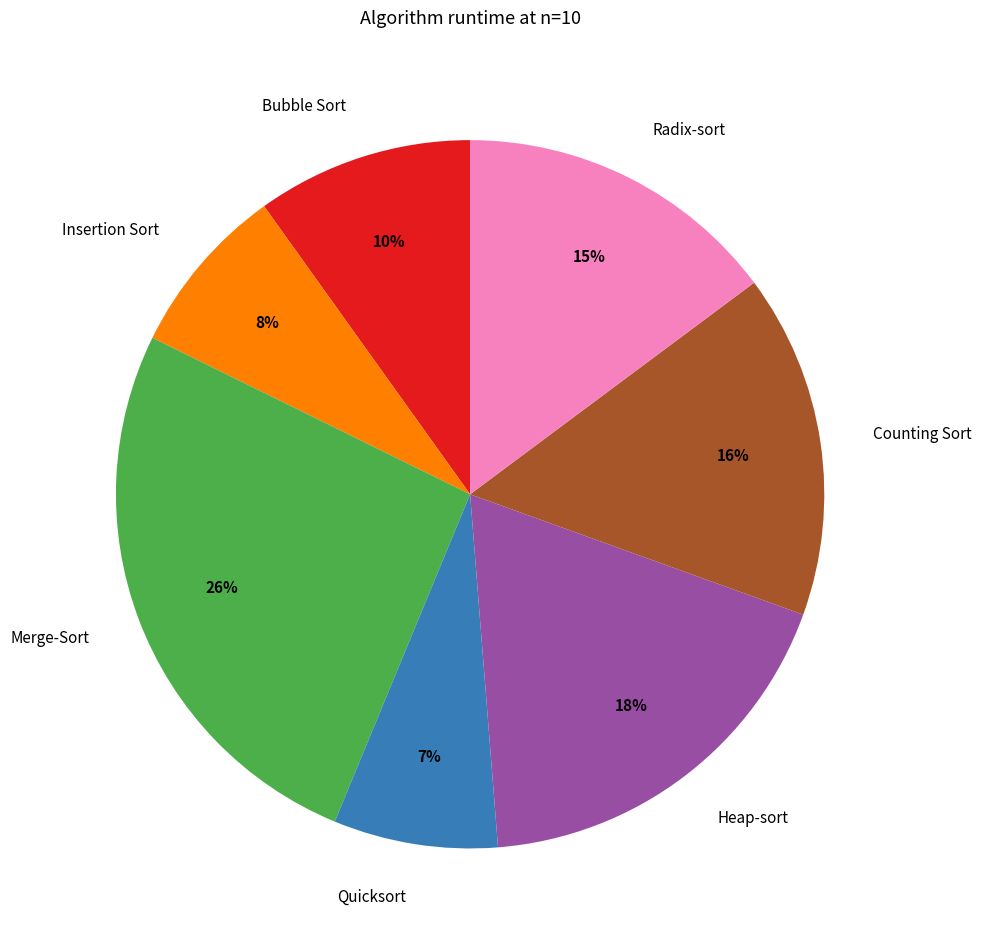

Which has a higher value, Counting Sort or Heap-sort?

Heap-sort